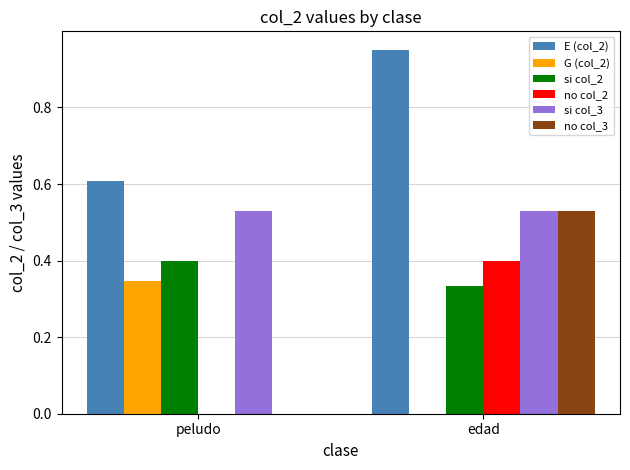

Between peludo and edad, which series saw the biggest shift?

no col_3